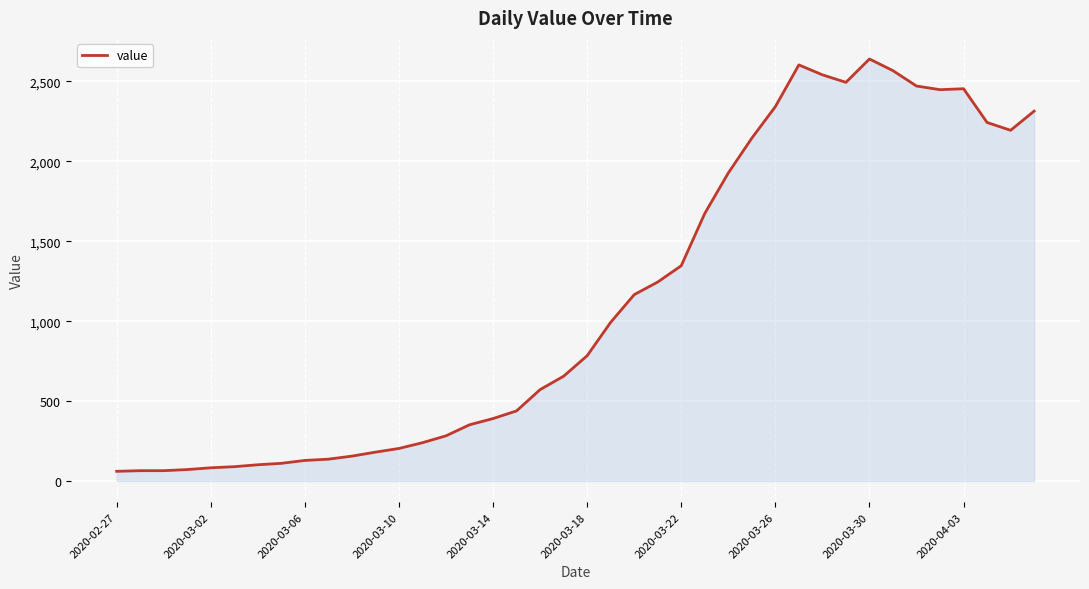

What is the minimum value shown in the chart?

61